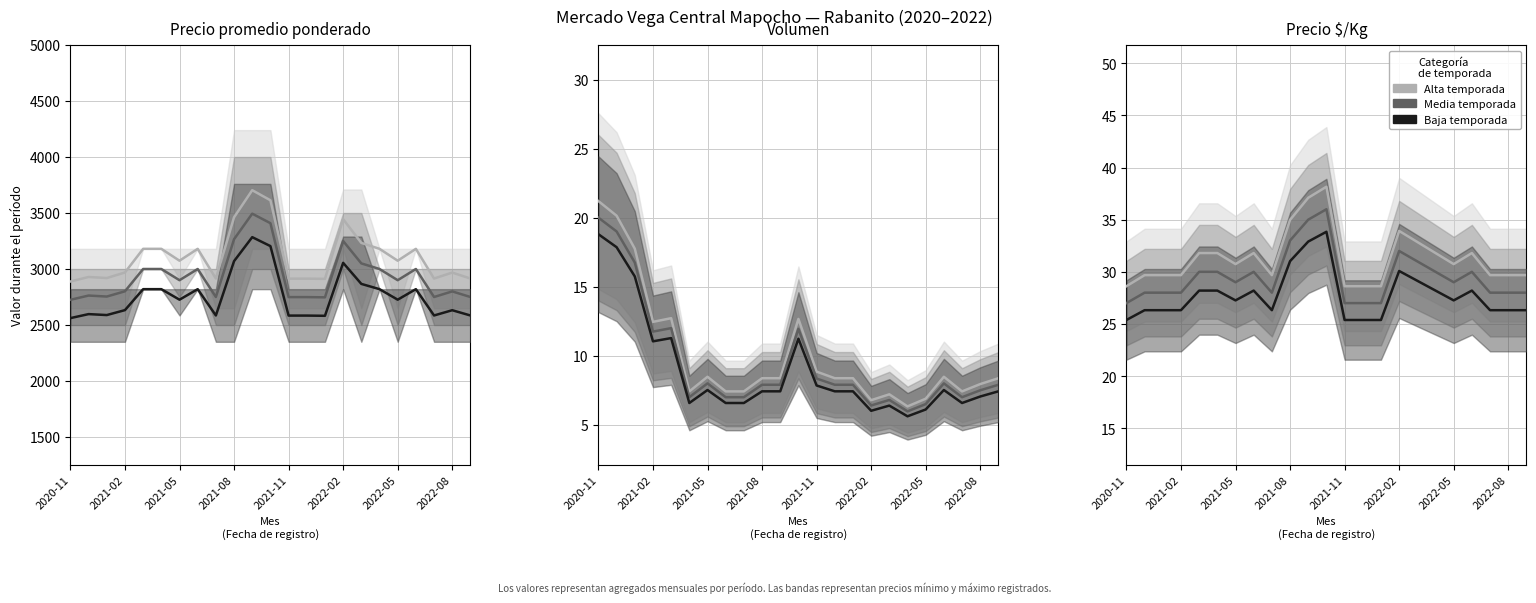

The Media series shows 32.0 at 2022-02. True or false?

True